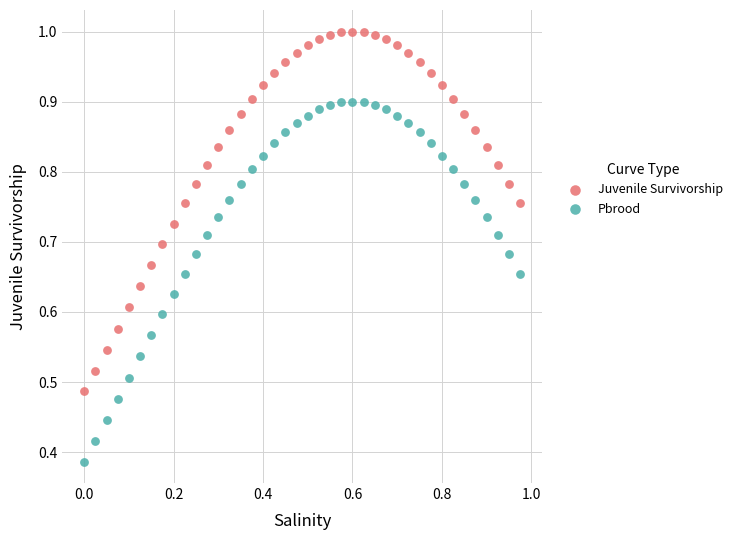

Which series reaches the maximum Y coordinate?

Juvenile Survivorship